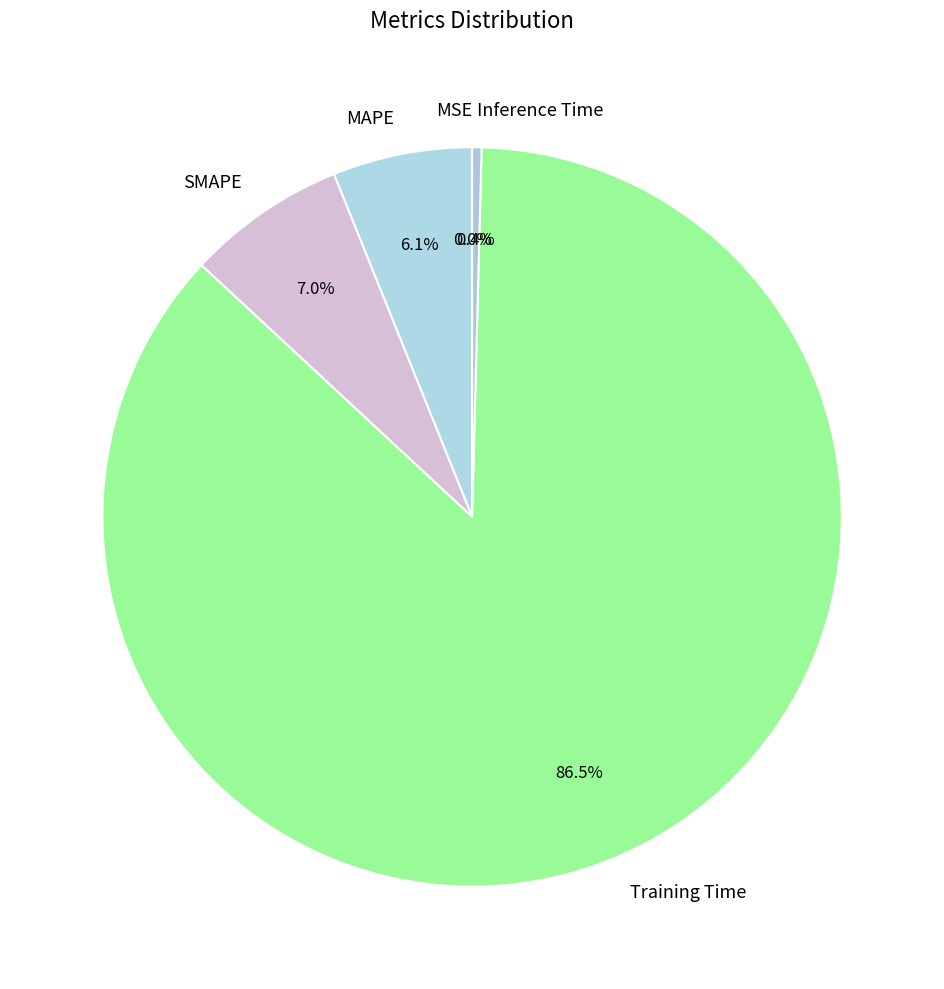

Does MAPE account for over 50% of the chart?

No